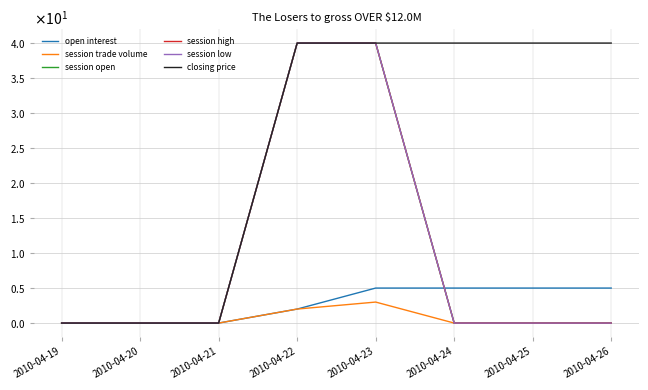

Reading left to right, extract all data points from this chart.

open interest: 0	0	0	2	5	5	5	5
session trade volume: 0	0	0	2	3	0	0	0
session open: 0	0	0	40	40	0	0	0
session high: 0	0	0	40	40	0	0	0
session low: 0	0	0	40	40	0	0	0
closing price: 0	0	0	40	40	40	40	40